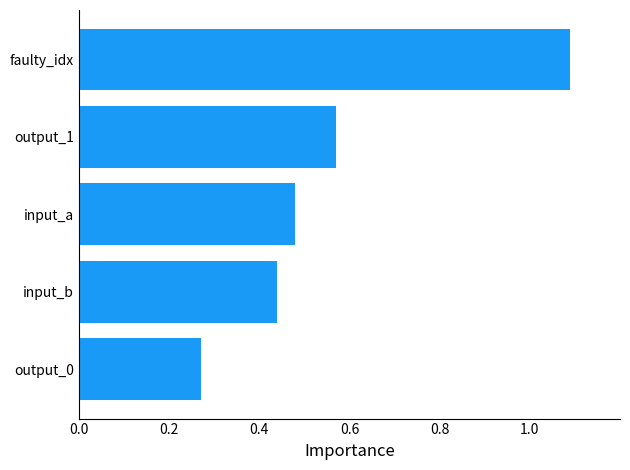

How many distinct data groups are displayed?

1